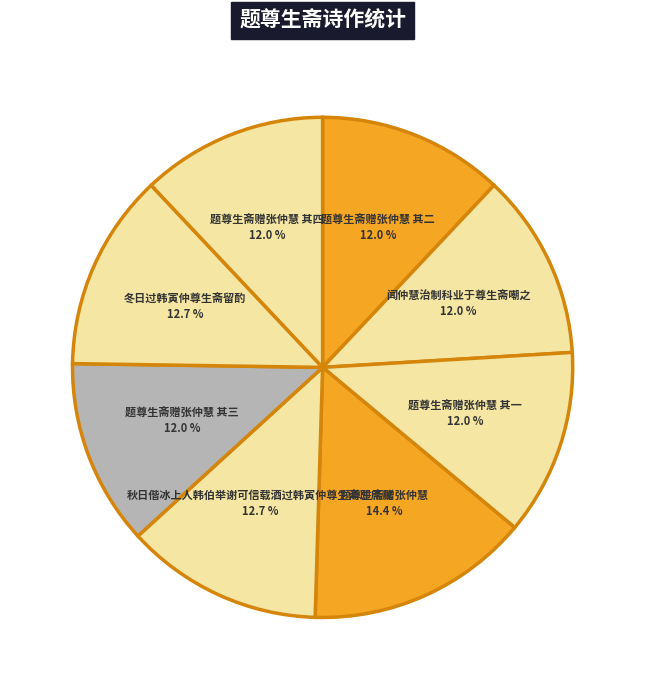

To the nearest percent, what portion does 闻仲慧治制科业于尊生斋嘲之 represent?

12%